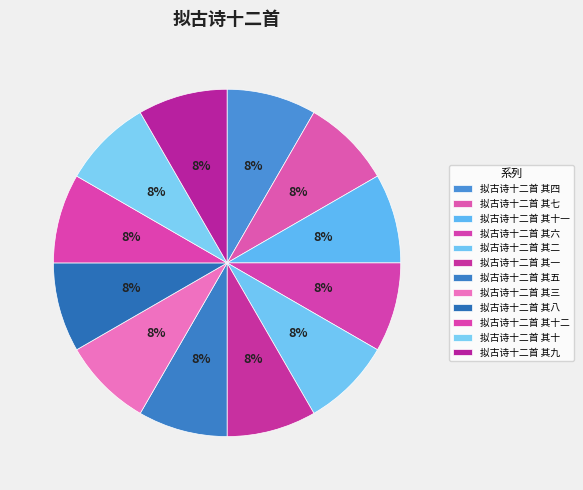

To the nearest percent, what portion does 拟古诗十二首 其十二 represent?

8%